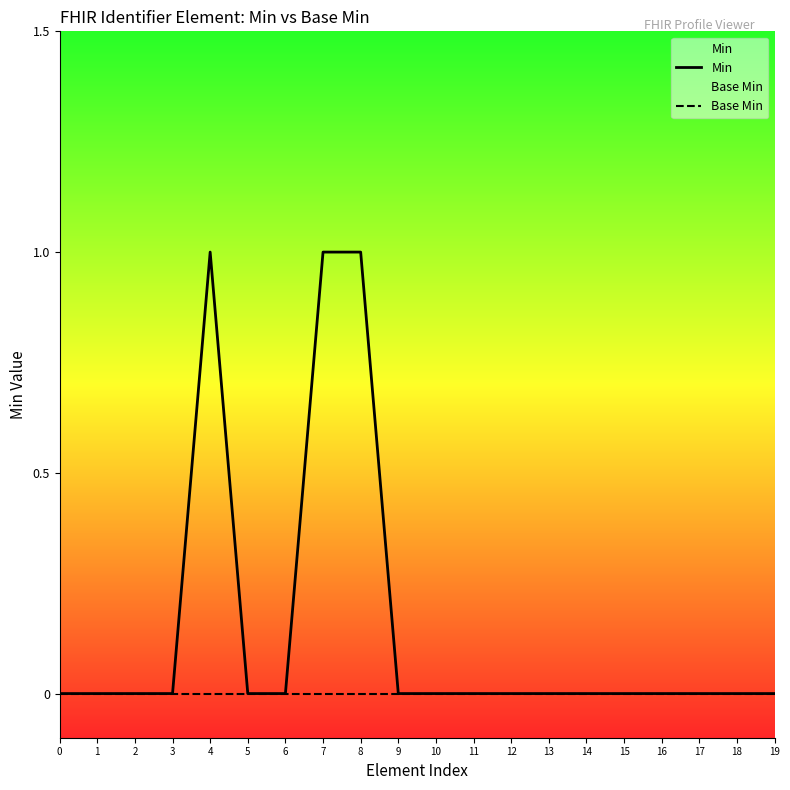

At which category is the sum across all series the highest?

4